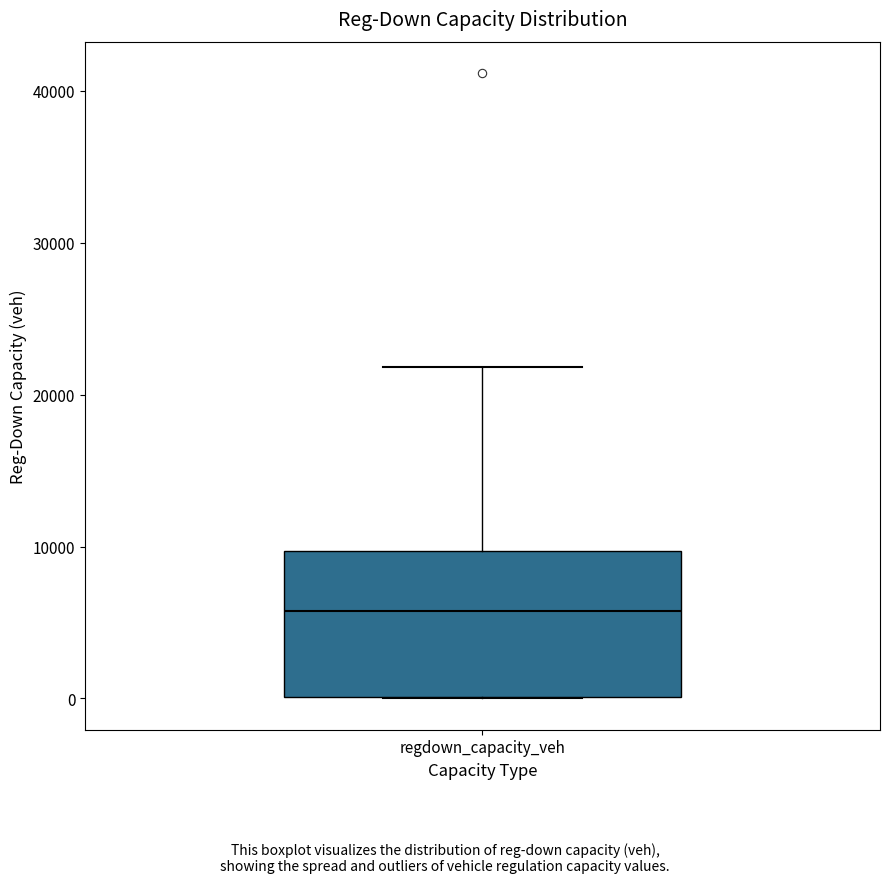

Transcribe this box plot: give where the median line is, the range the box spans, and where the two whiskers end, as read against the y-axis. The values are not printed on the chart, so give them approximately, as read against the axis.

median 6000, box 0 to 10000, whiskers 0 to 22000